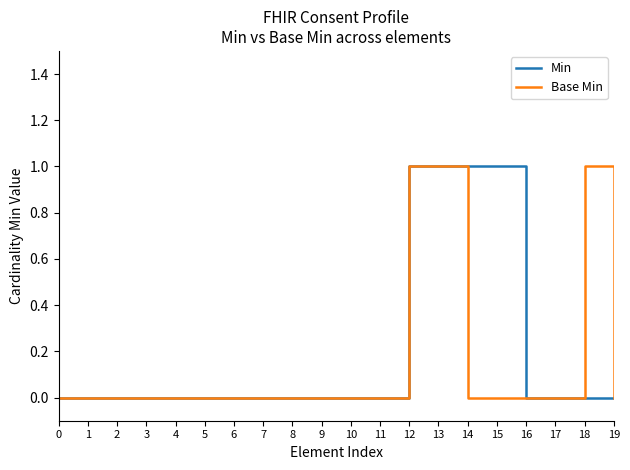

Reading right to left, what are all the values shown in this chart?

Min: 0	0	0	0	1	1	1	1	0	0	0	0	0	0	0	0	0	0	0	0
Base Min: 0	1	0	0	0	0	1	1	0	0	0	0	0	0	0	0	0	0	0	0